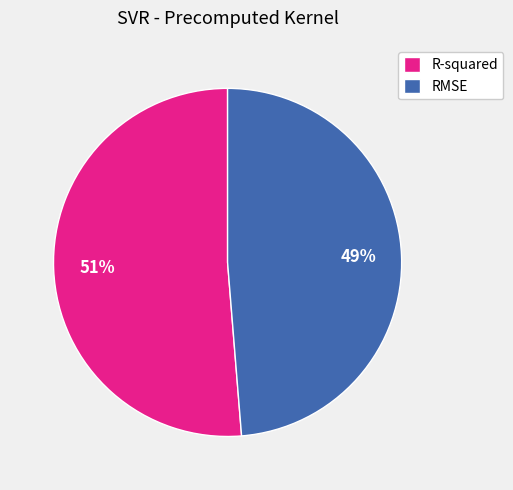

Rank the categories by value from highest to lowest.

R-squared, RMSE